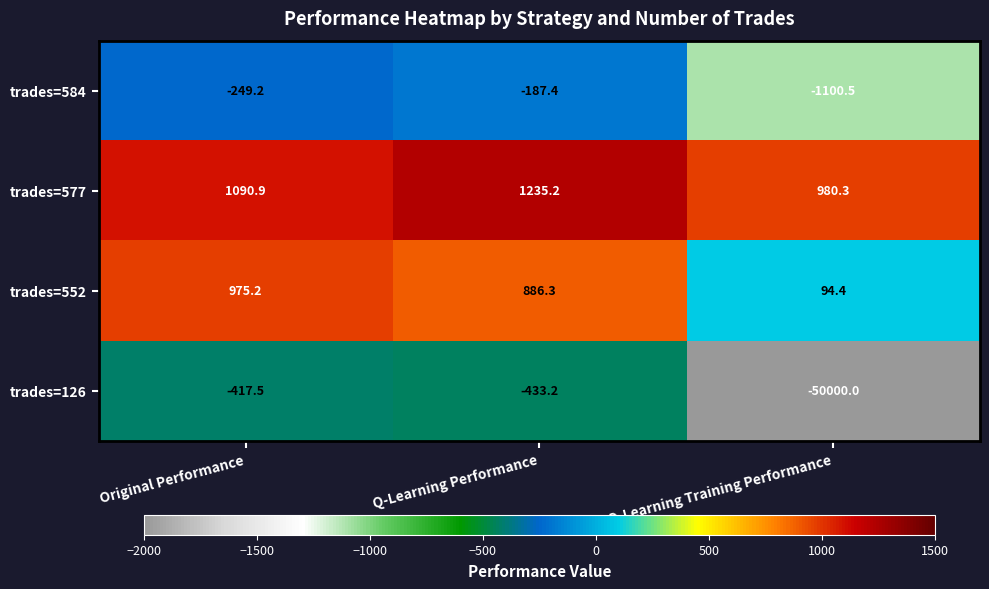

Where does the trades=552 series first go above 886?

Original Performance